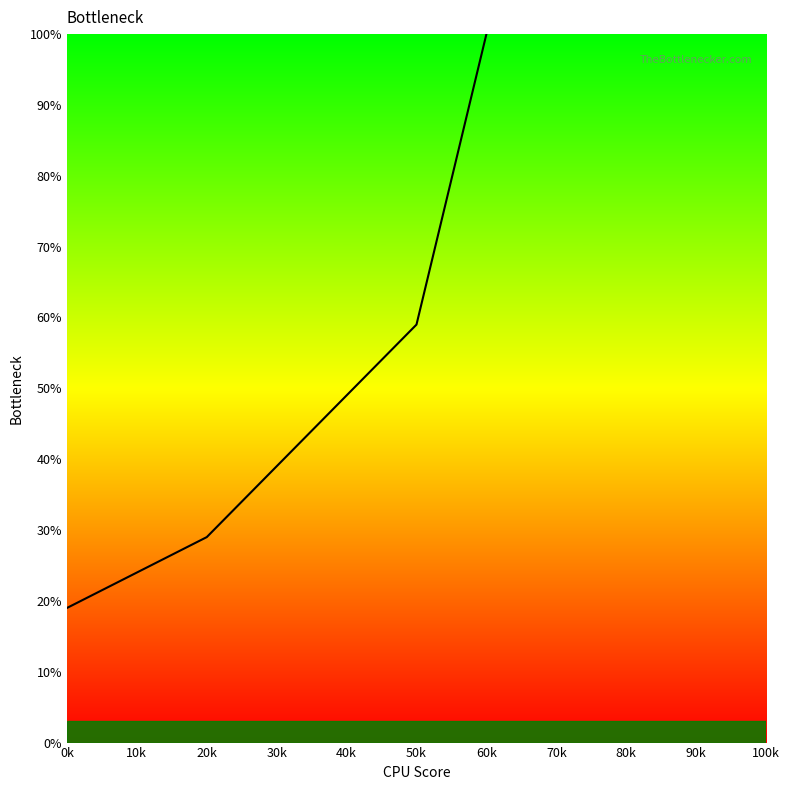

True or false: the data shows 46 at 60k.

False